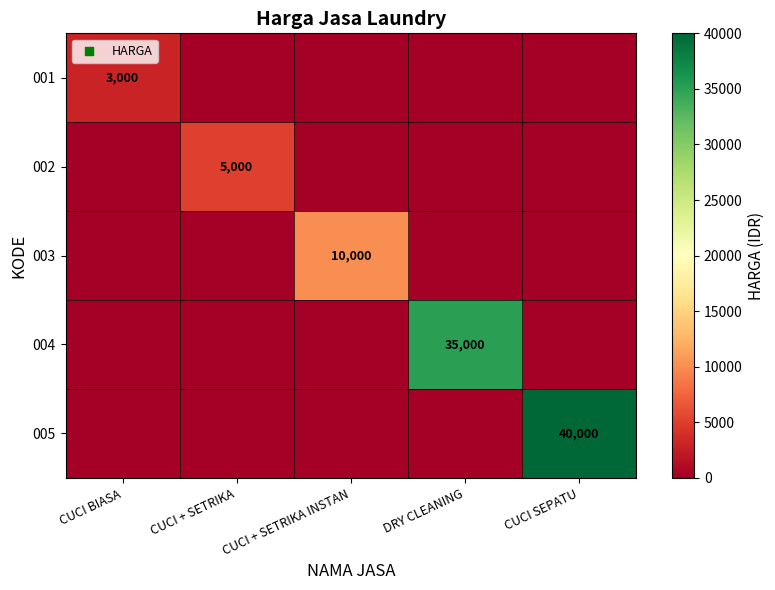

The value of 005 at CUCI + SETRIKA INSTAN is 0. True or false?

True